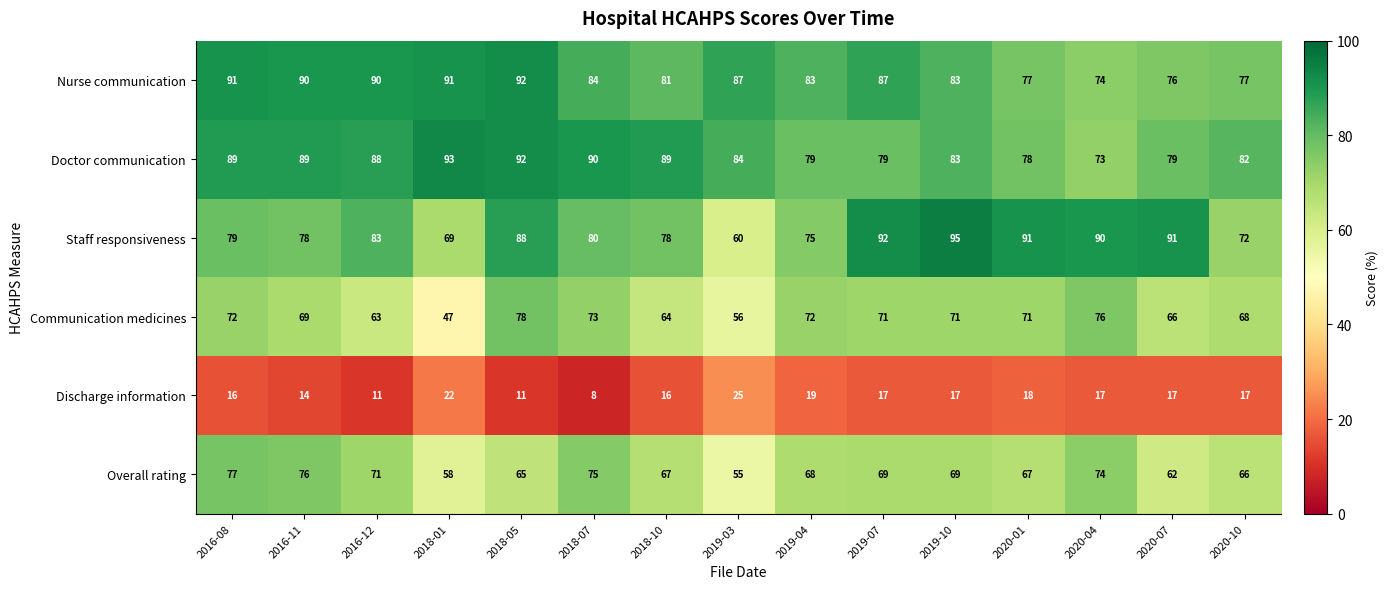

What is the difference between the highest and lowest values at 2018-10?

73